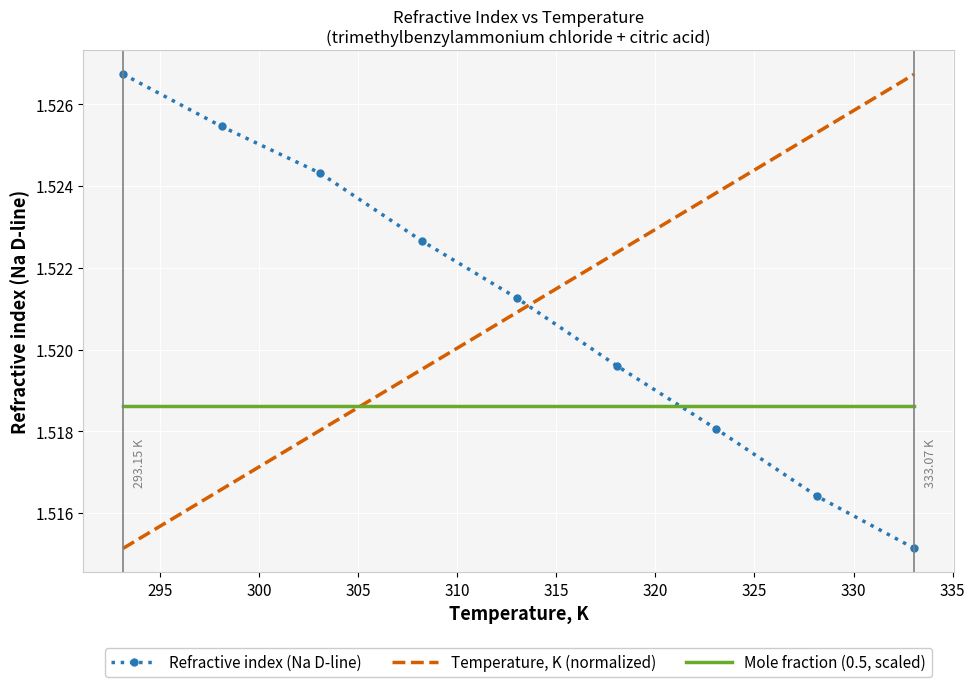

True or false: Temperature, K (normalized) and Refractive index (Na D-line) cross at least once.

True